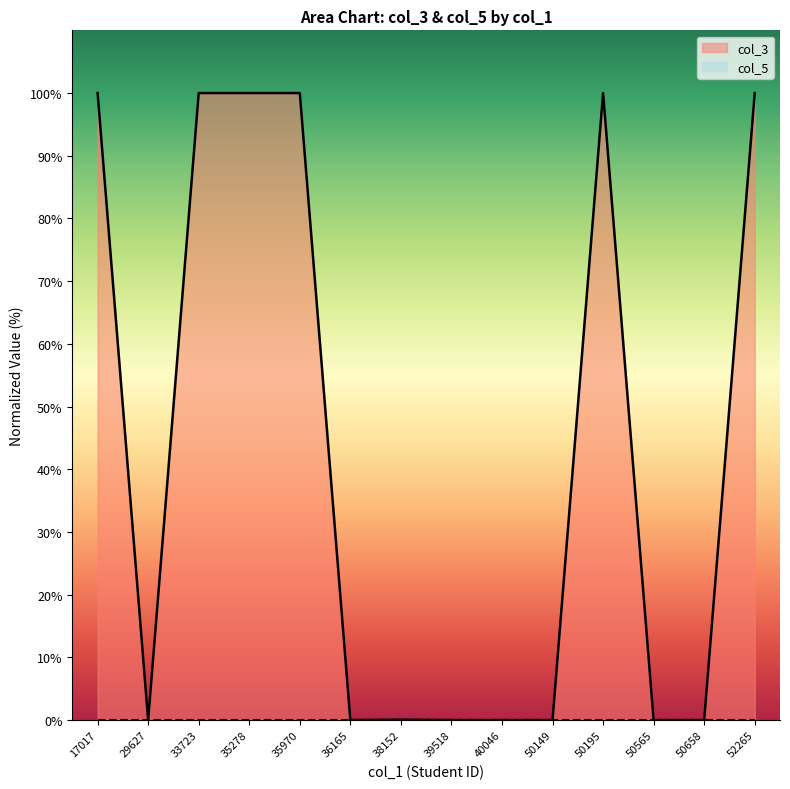

Reading right to left, list all the values displayed in this chart.

100.0	0.0	0.0	100.0	0.0	0.0	0.0	0.1	0.0	100.0	100.0	100.0	0.0	100.0